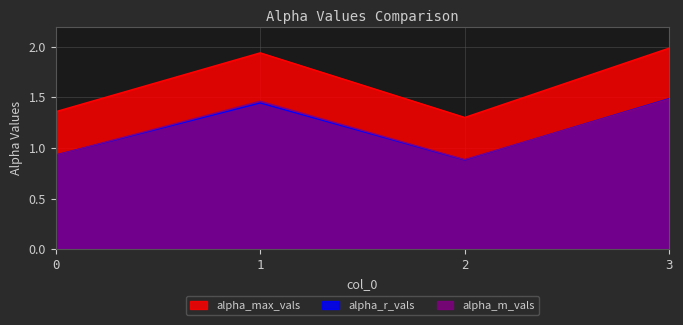

Reading left to right, list all the values displayed in this chart.

alpha_max_vals: 0=1.4	1=1.9	2=1.3	3=2.0
alpha_r_vals: 0=0.9	1=1.4	2=0.9	3=1.5
alpha_m_vals: 0=0.9	1=1.5	2=0.9	3=1.5